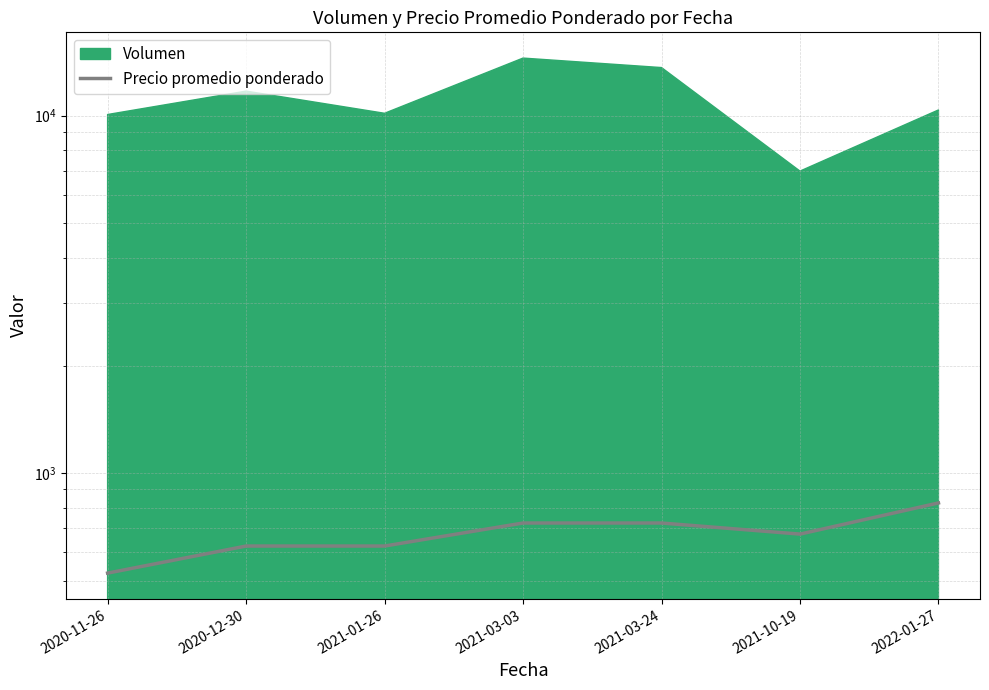

What is the label of the 3rd point from the left?

2021-01-26